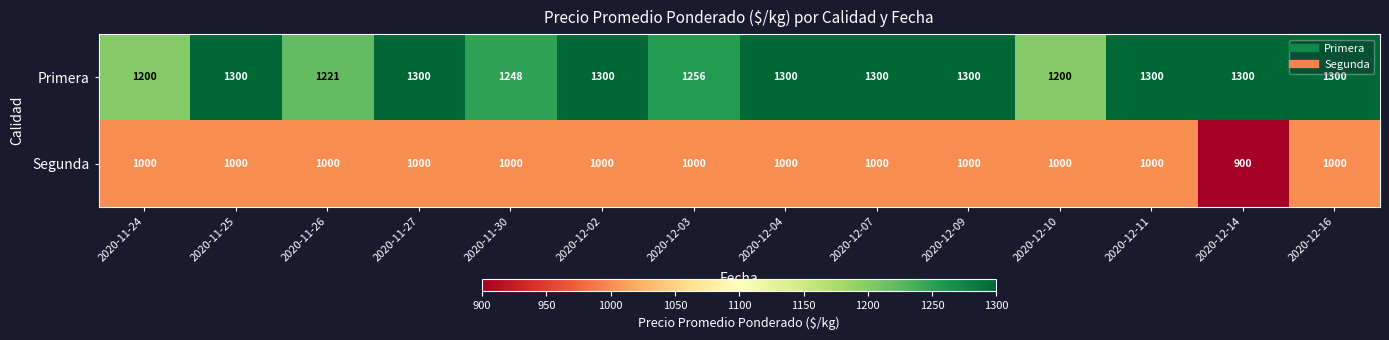

Which series changed the most between 2020-11-25 and 2020-12-14?

Segunda